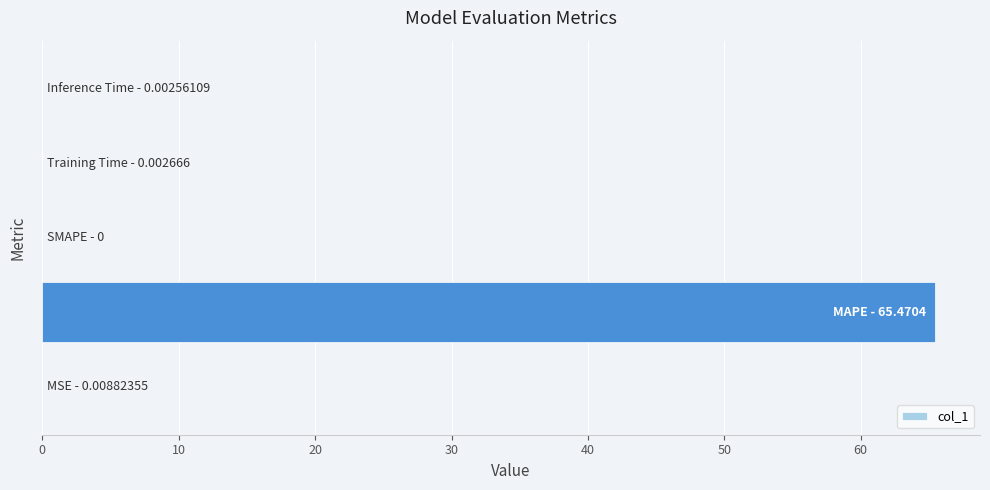

What is the sum of all values?

65.5